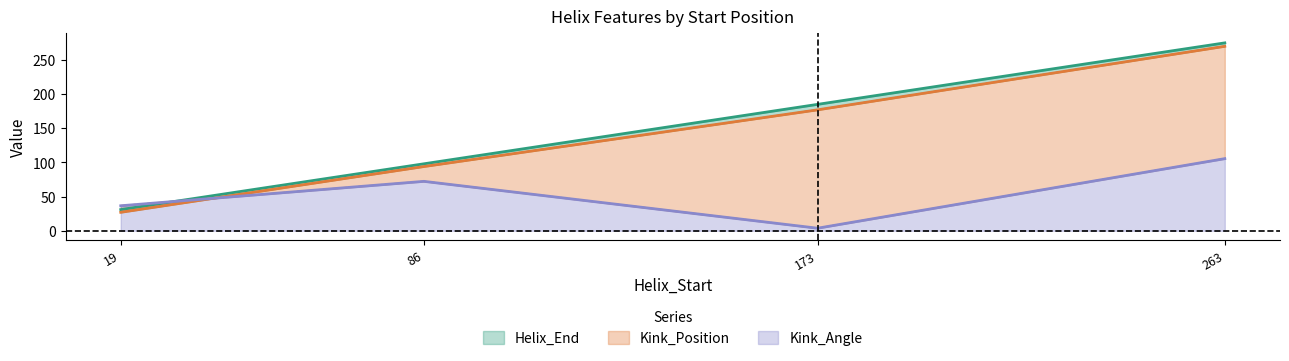

True or false: Kink_Angle has more than 2 interior local peaks.

False